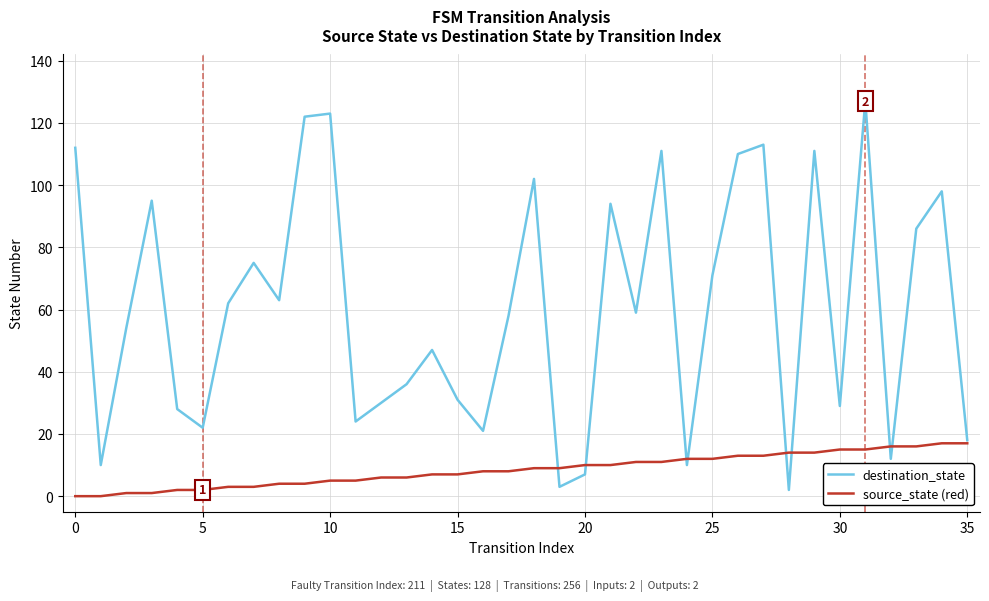

True or false: destination_state and source_state (red) intersect in this chart.

True